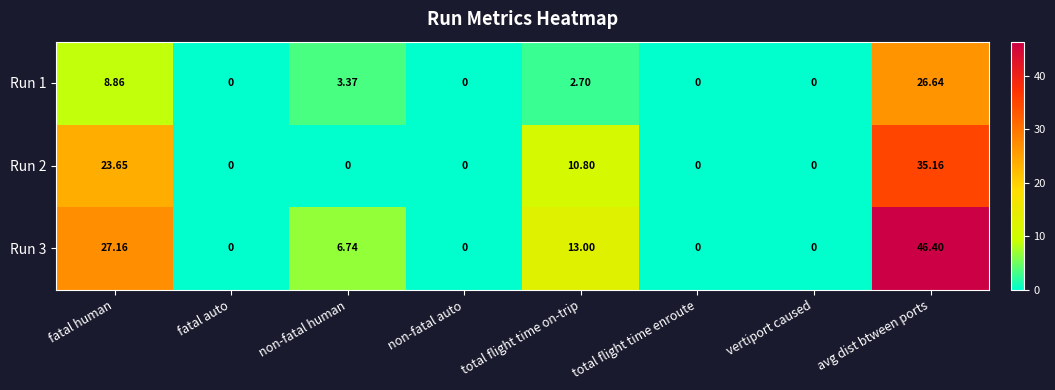

Is the value of Run 1 at total flight time on-trip greater than the value of Run 3 at non-fatal human?

No